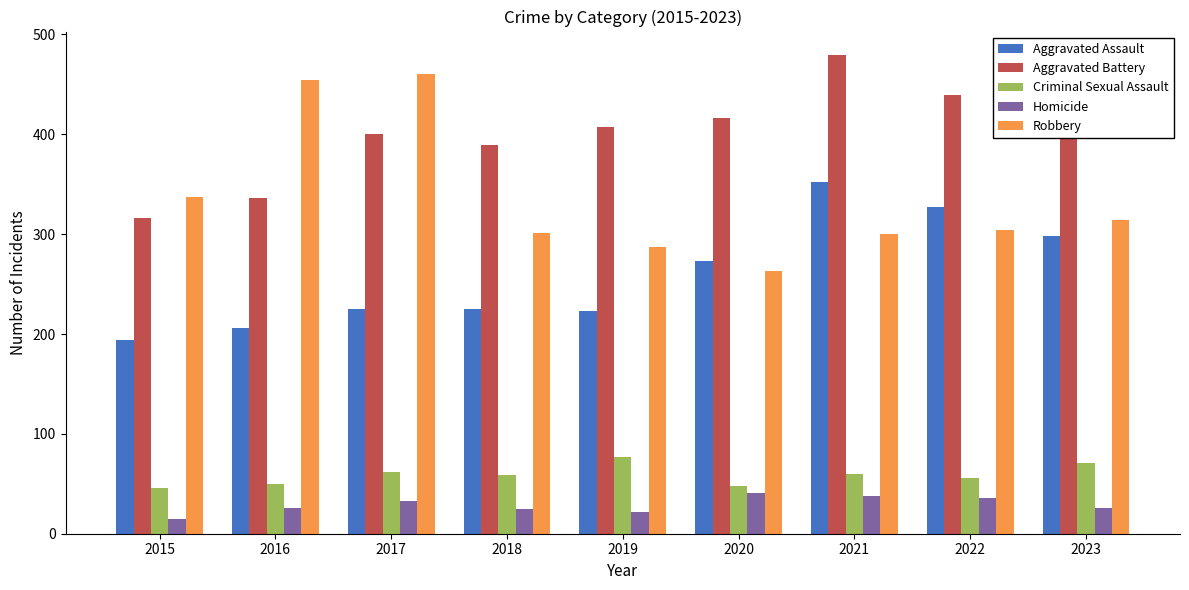

Rank the series by their maximum value, from lowest to highest.

Homicide, Criminal Sexual Assault, Aggravated Assault, Robbery, Aggravated Battery